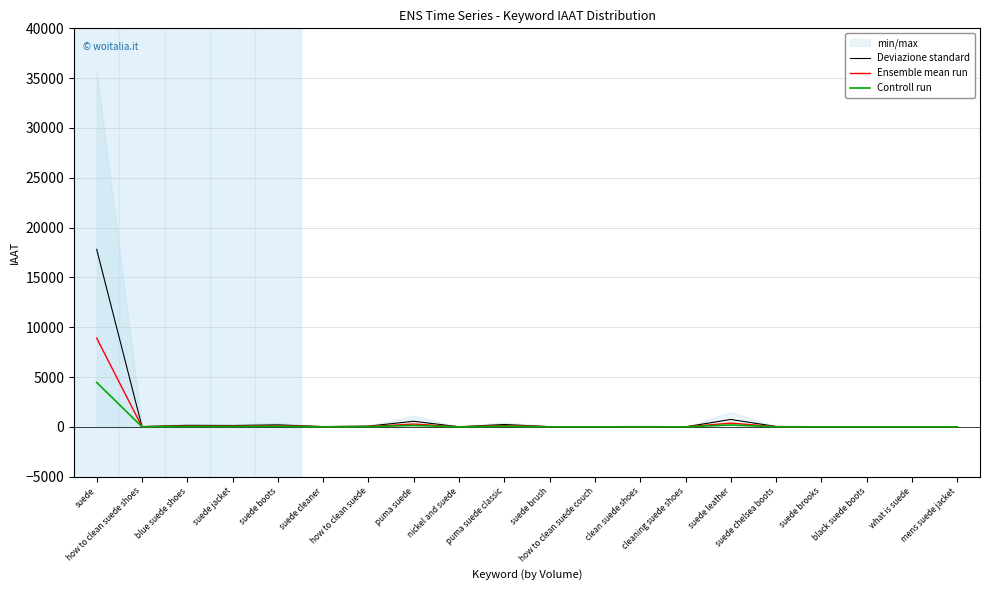

What is the average value of the Controll run series?

250